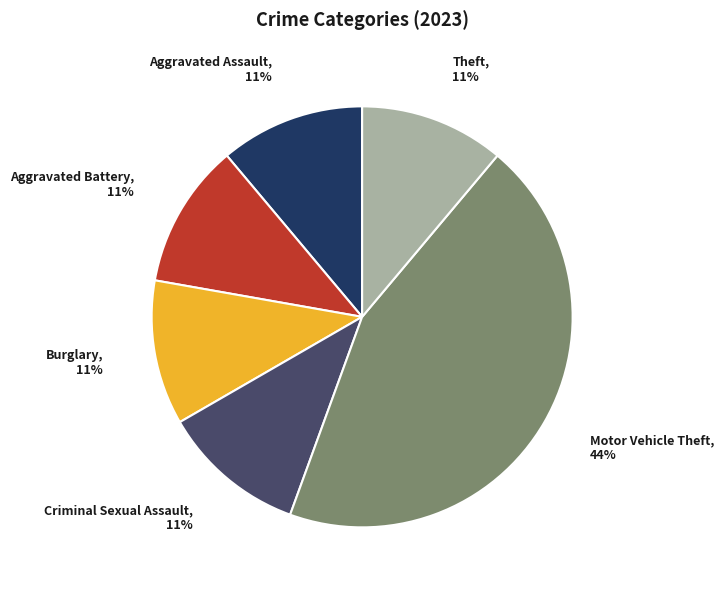

What percentage is the Aggravated Battery slice, to the nearest percent?

11%